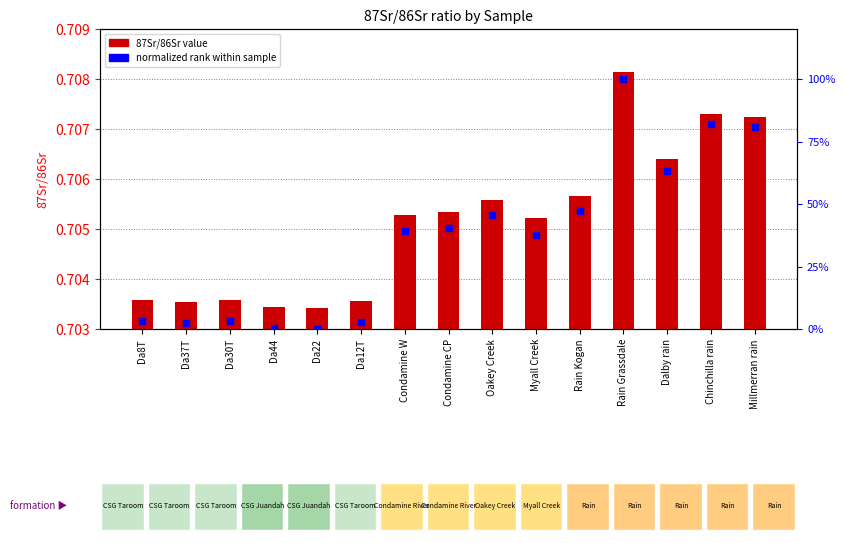

What are all the series names shown in the legend?

87Sr/86Sr, normalized rank